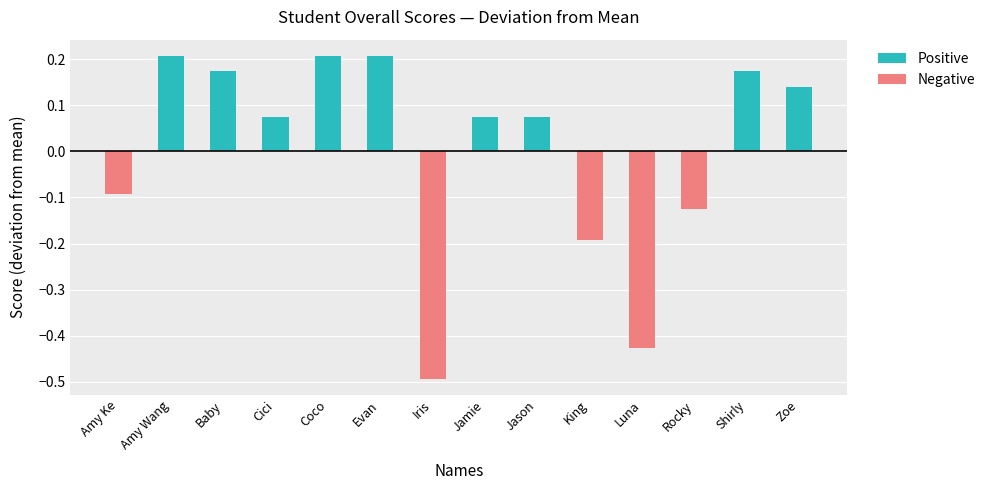

What are all the series names shown in the legend?

Positive, Negative